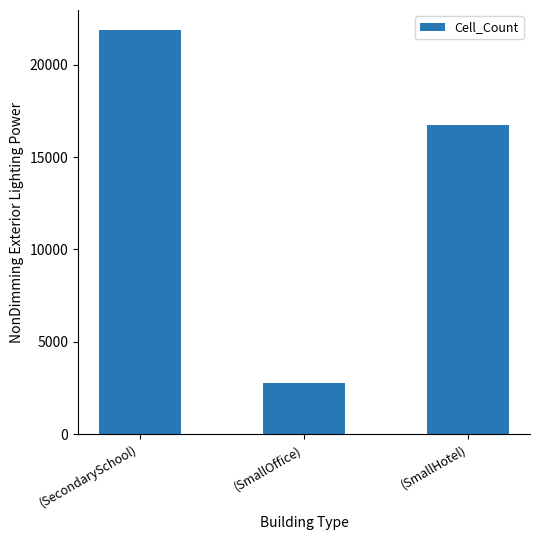

Does the chart contain stacked bars?

No